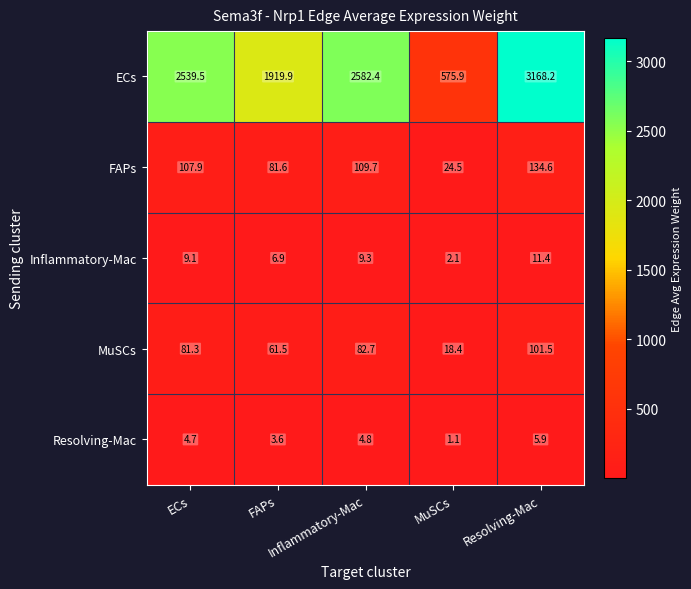

What is the minimum value shown in the chart?

1.1